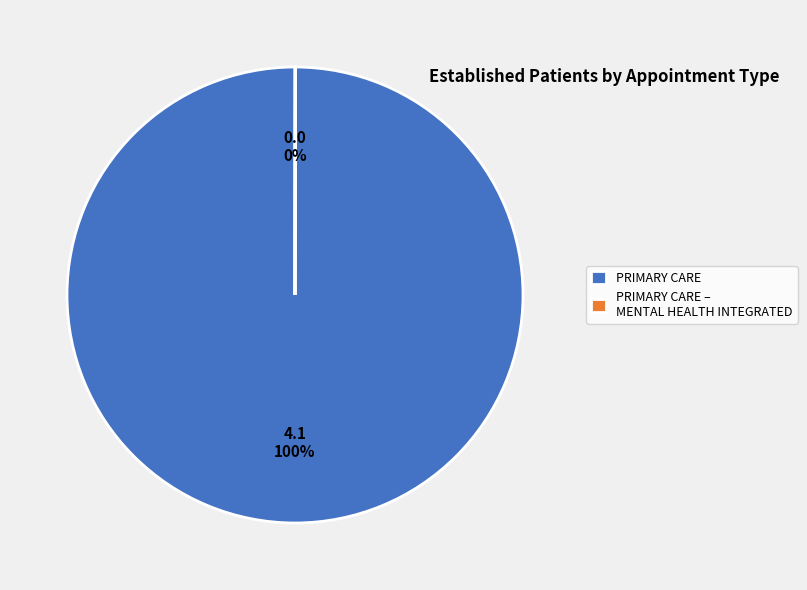

To the nearest percent, what is the average slice percentage?

50%